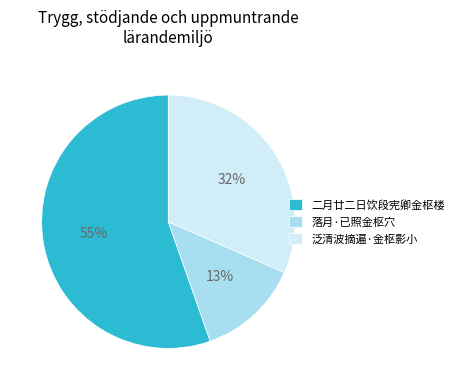

True or false: 泛清波摘遍·金枢影小 accounts for 32% of the total.

True